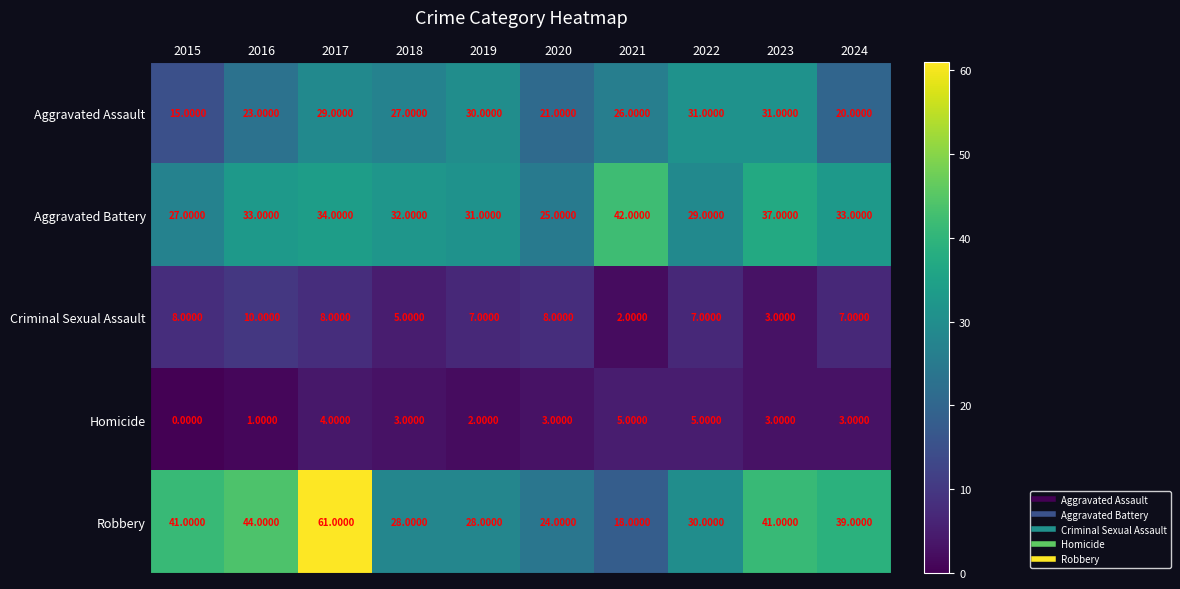

What is the sum of all Criminal Sexual Assault values?

65